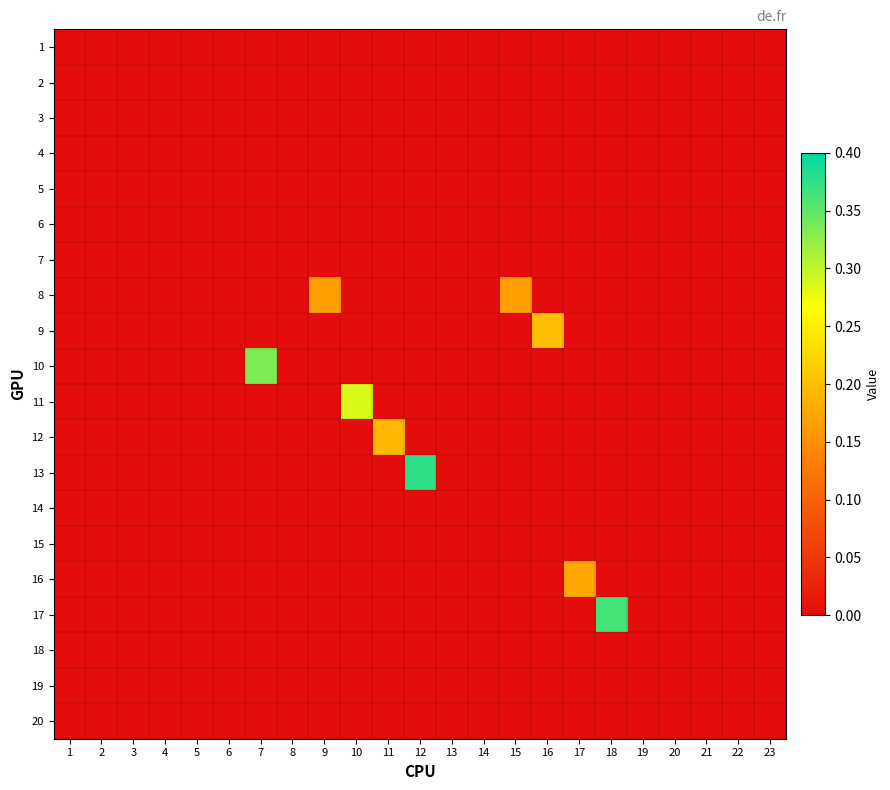

How many distinct data groups are displayed?

20